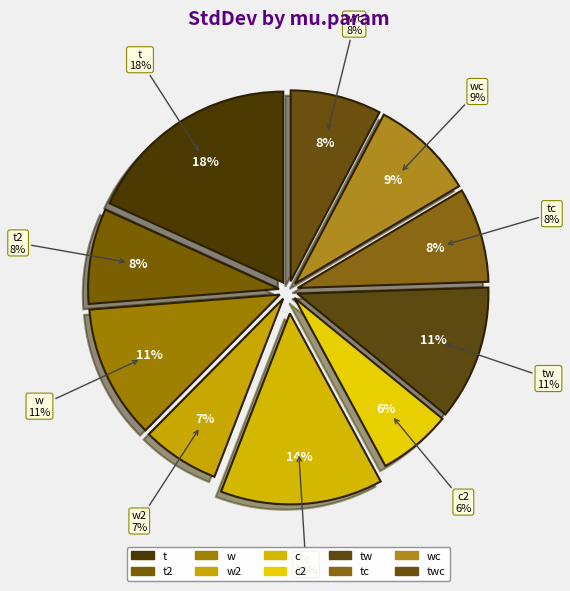

Does any single category account for the majority?

No